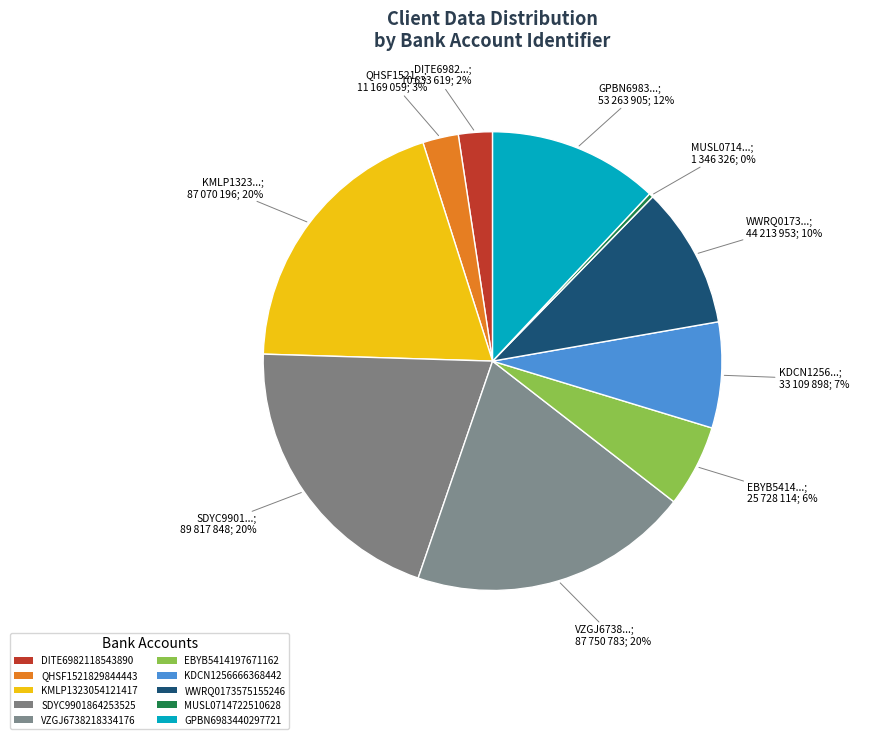

Is the sum of DITE6982118543890 and VZGJ6738218334176 greater than half?

No